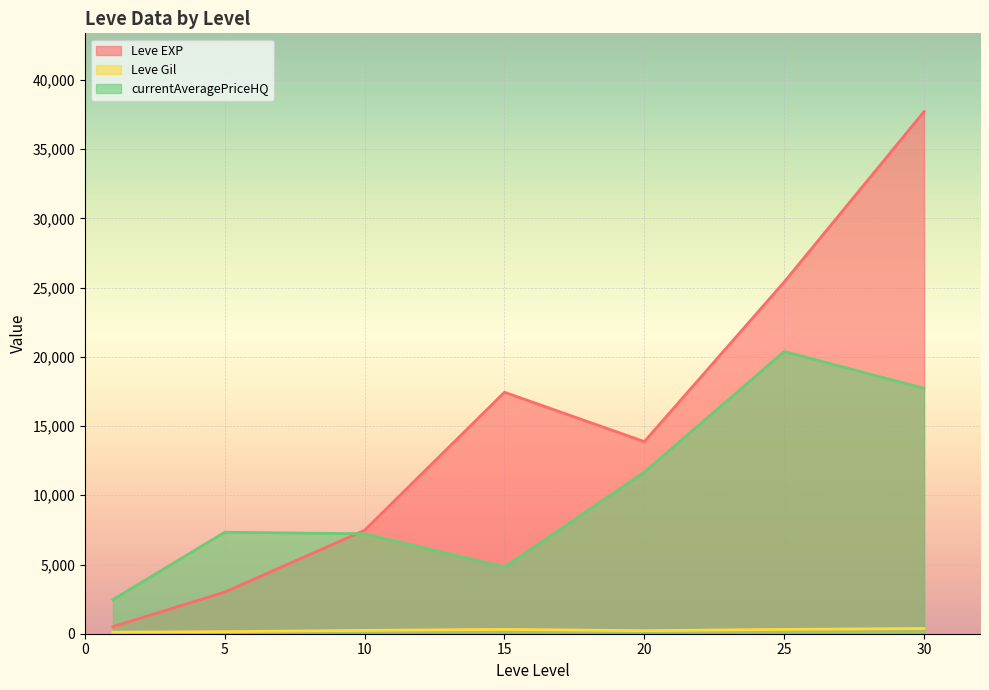

List the series in order of their overall mean, lowest first.

Leve Gil, currentAveragePriceHQ, Leve EXP